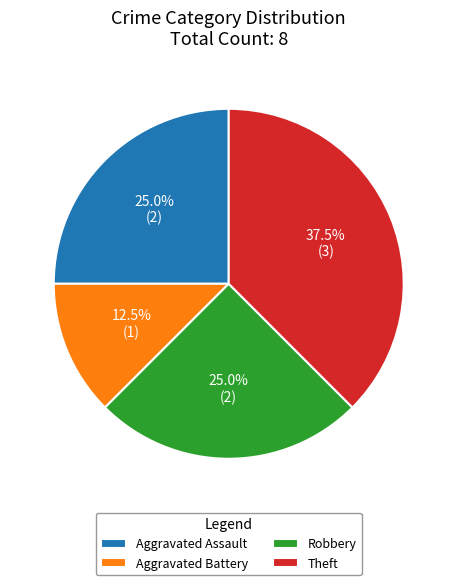

What is the largest slice in the pie chart?

Theft